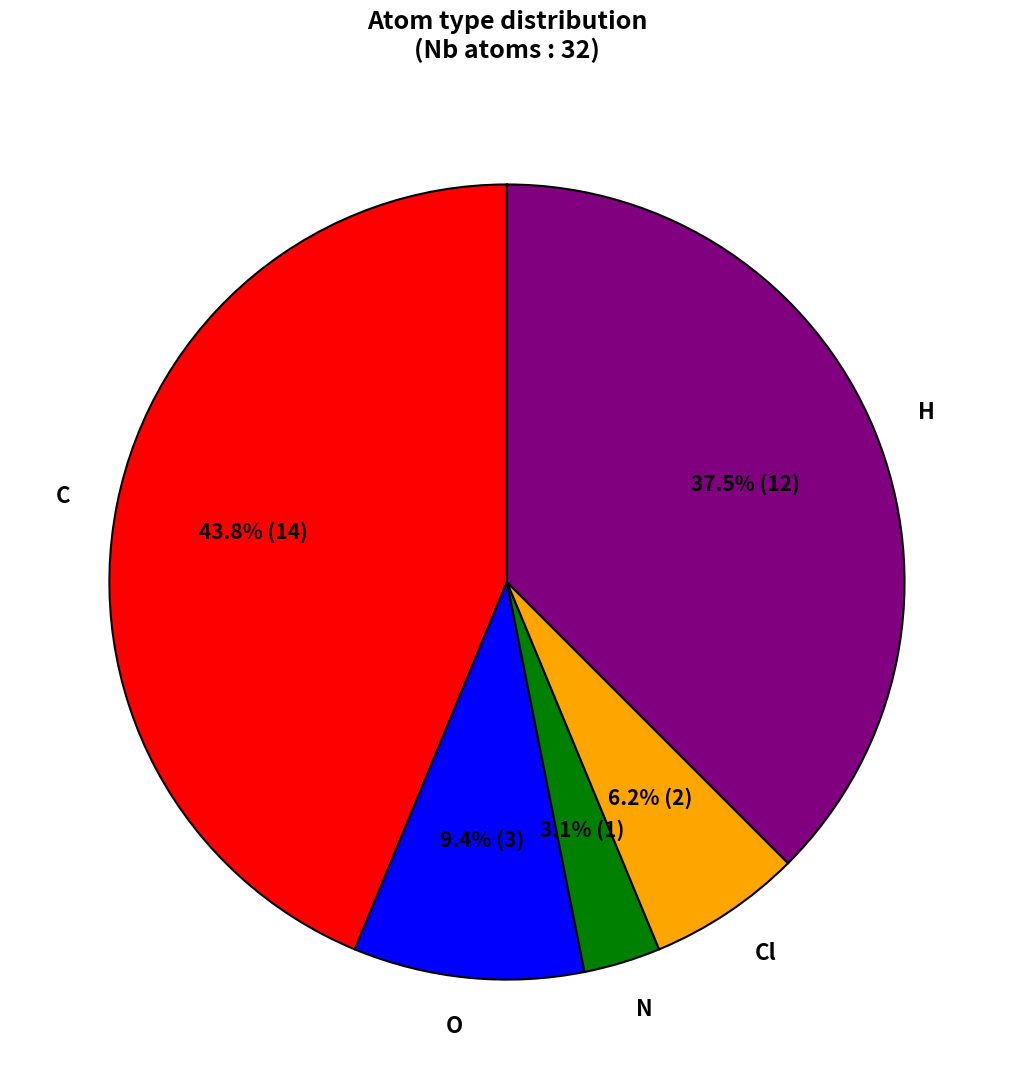

Which slice is the largest?

C